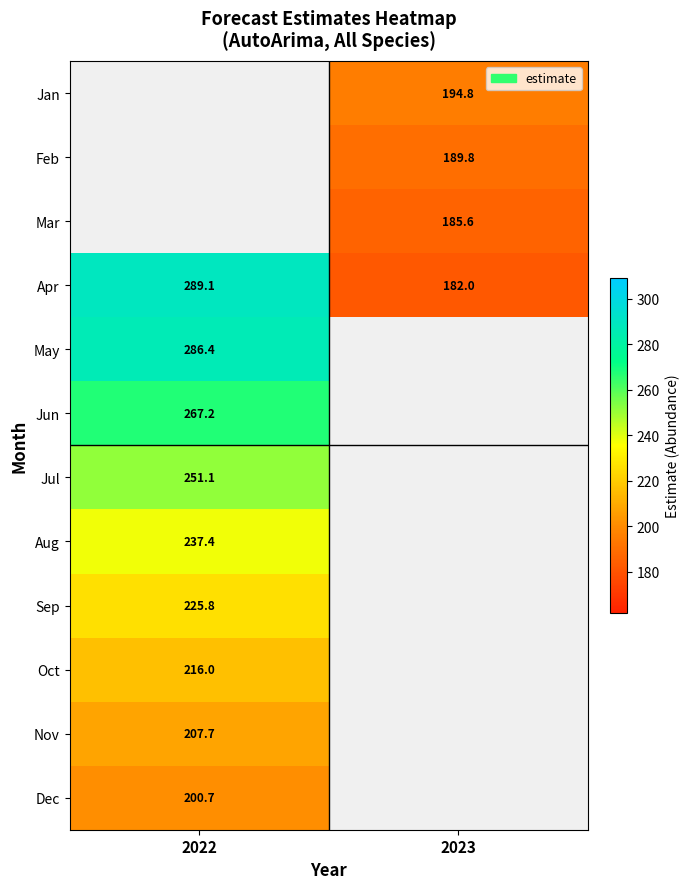

Is the value of Mar at 2023 greater than the value of Aug at 2022?

No